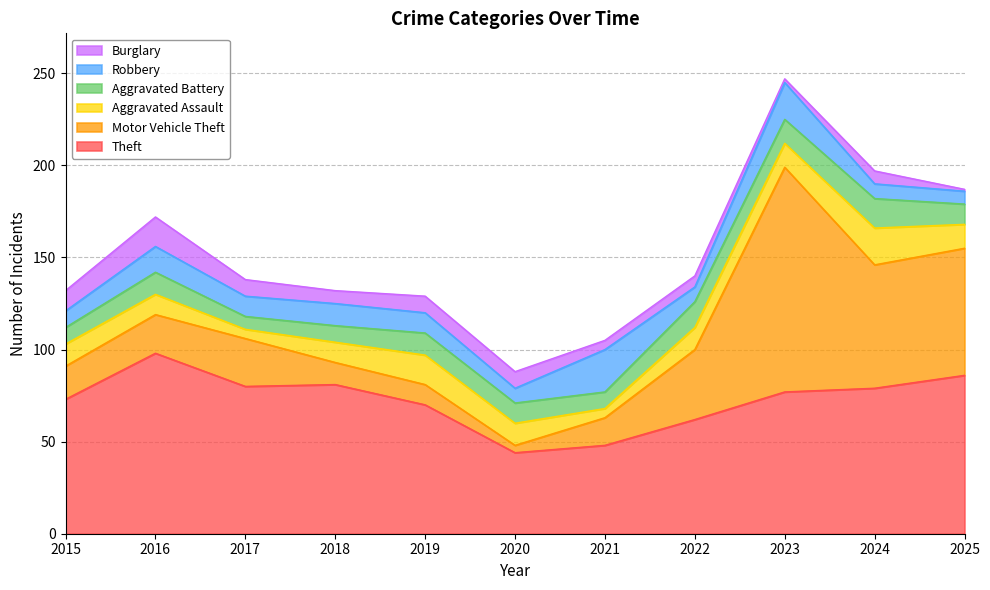

Which has a higher value, 2019 or 2015?

2015